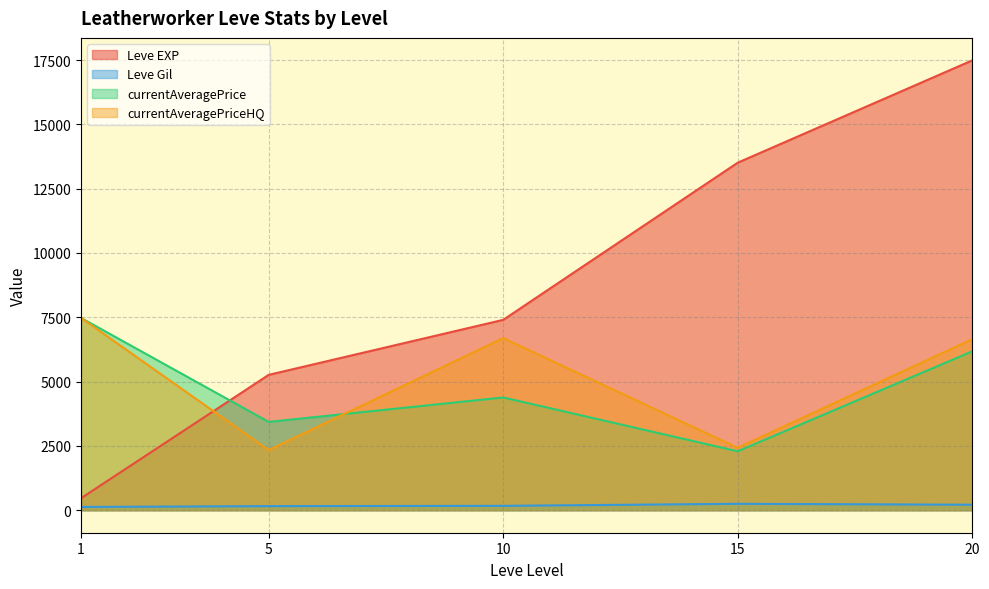

True or false: Leve EXP and currentAveragePriceHQ intersect in this chart.

True